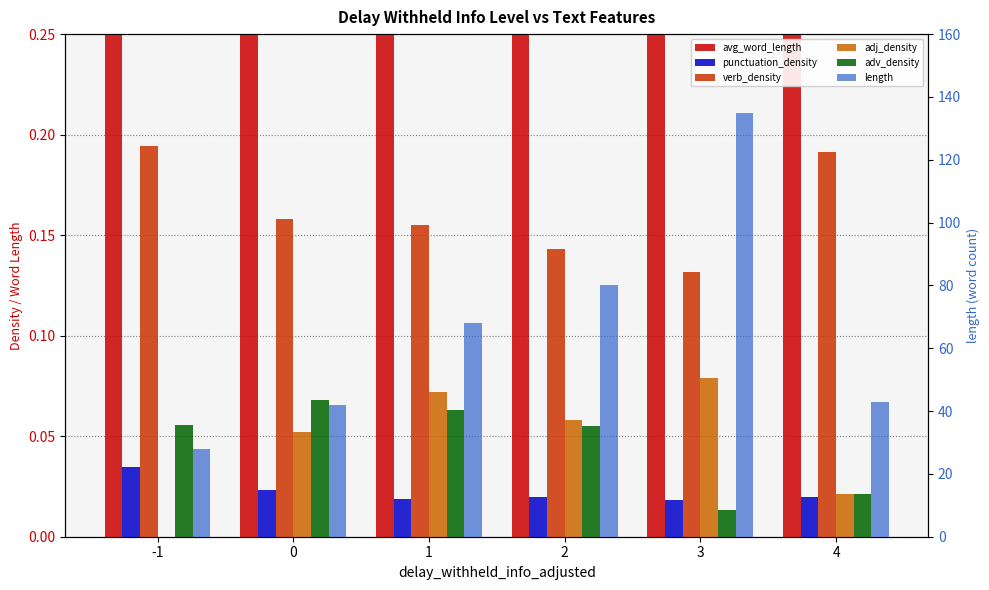

The value of verb_density at 4 is 0.3. True or false?

False